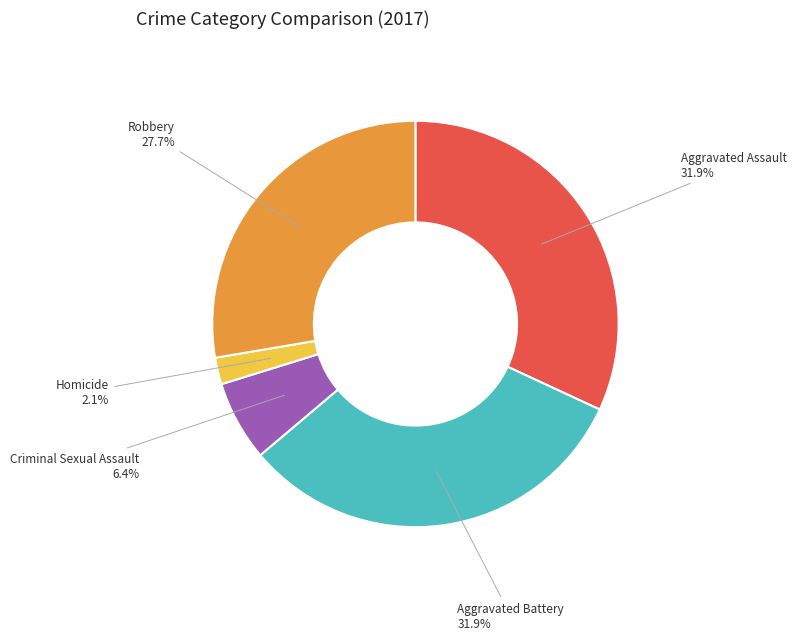

To the nearest percent, what is the combined percentage of Criminal Sexual Assault and Aggravated Assault?

38%